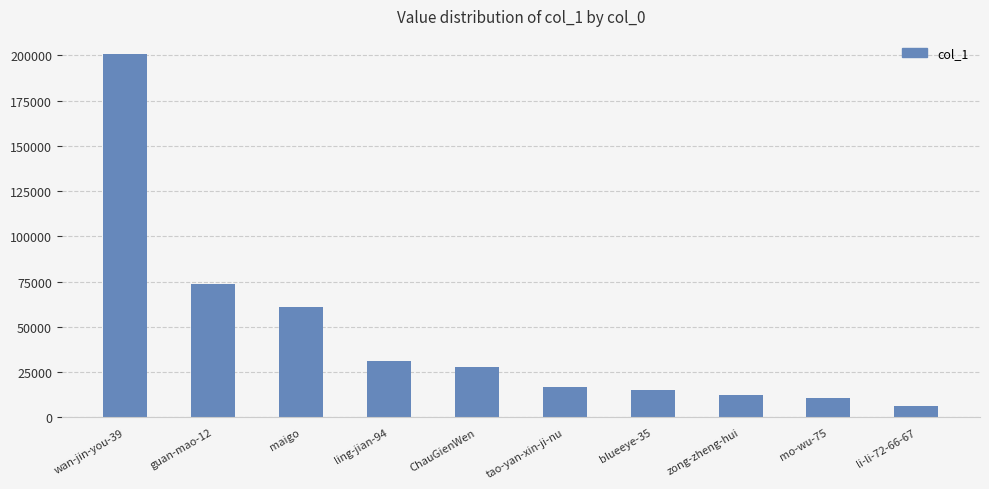

Count the number of categories in the chart.

10